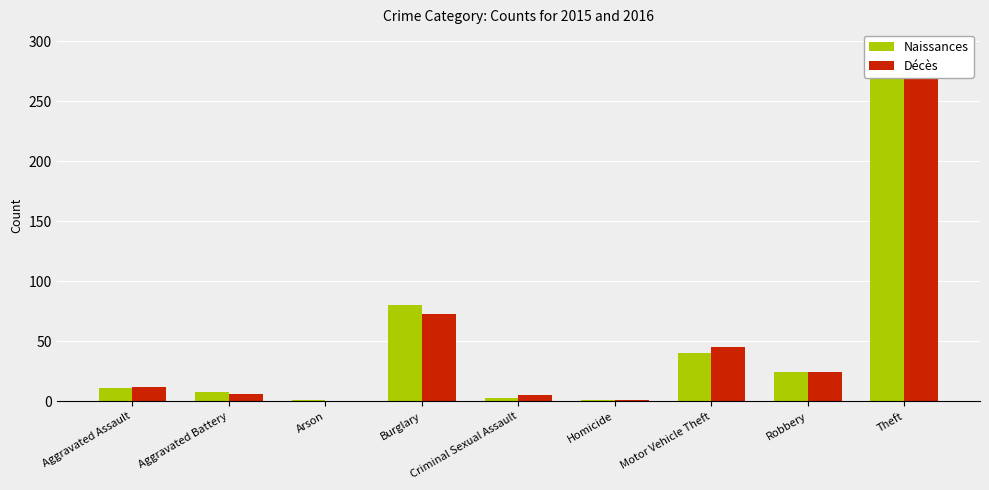

What is the average value of the Naissances series?

51